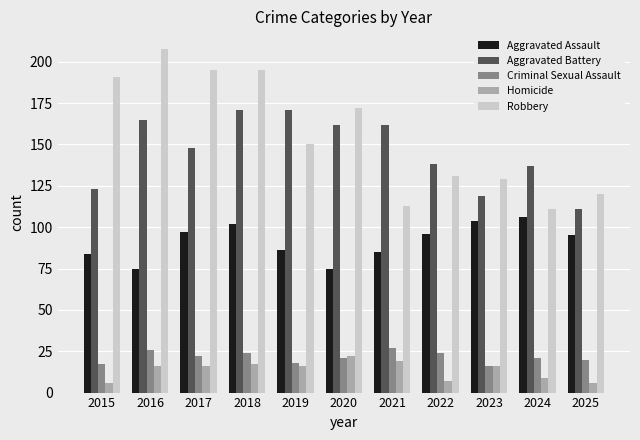

Is the value of Aggravated Battery at 2022 greater than the value of Robbery at 2015?

No